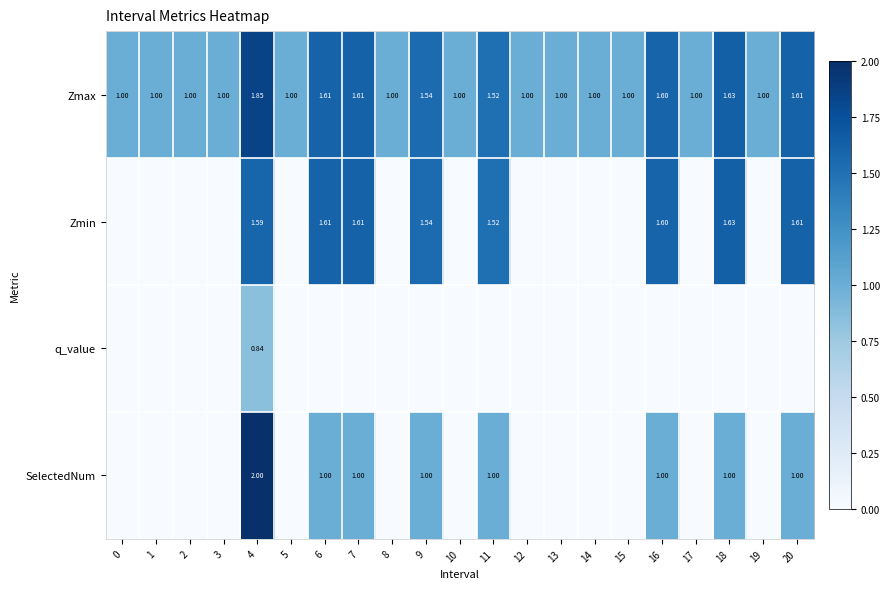

What value does the Zmax series have at 13?

1.0